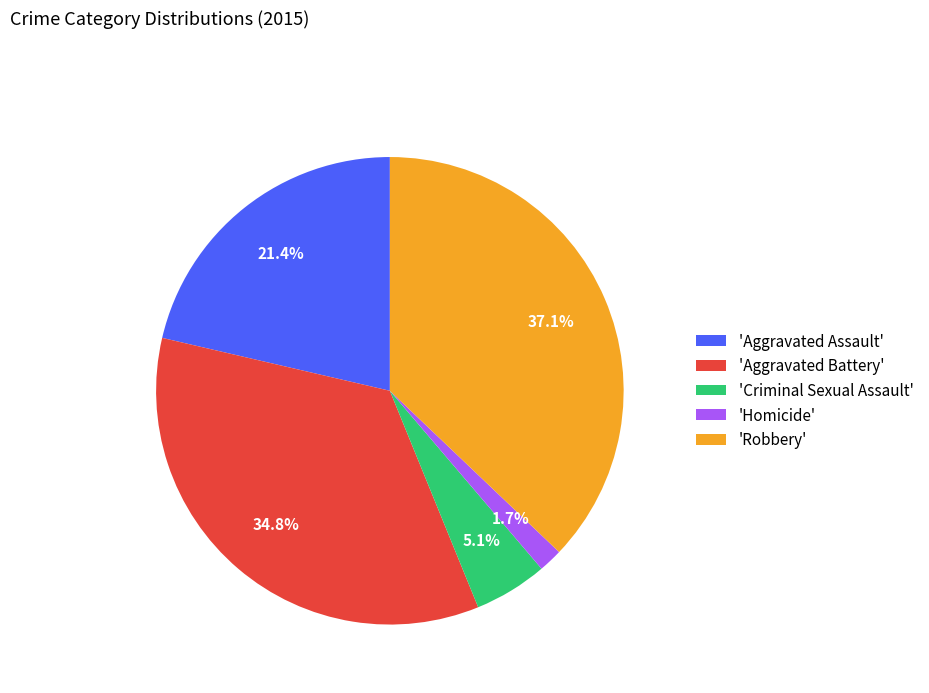

Does any single category account for the majority?

No